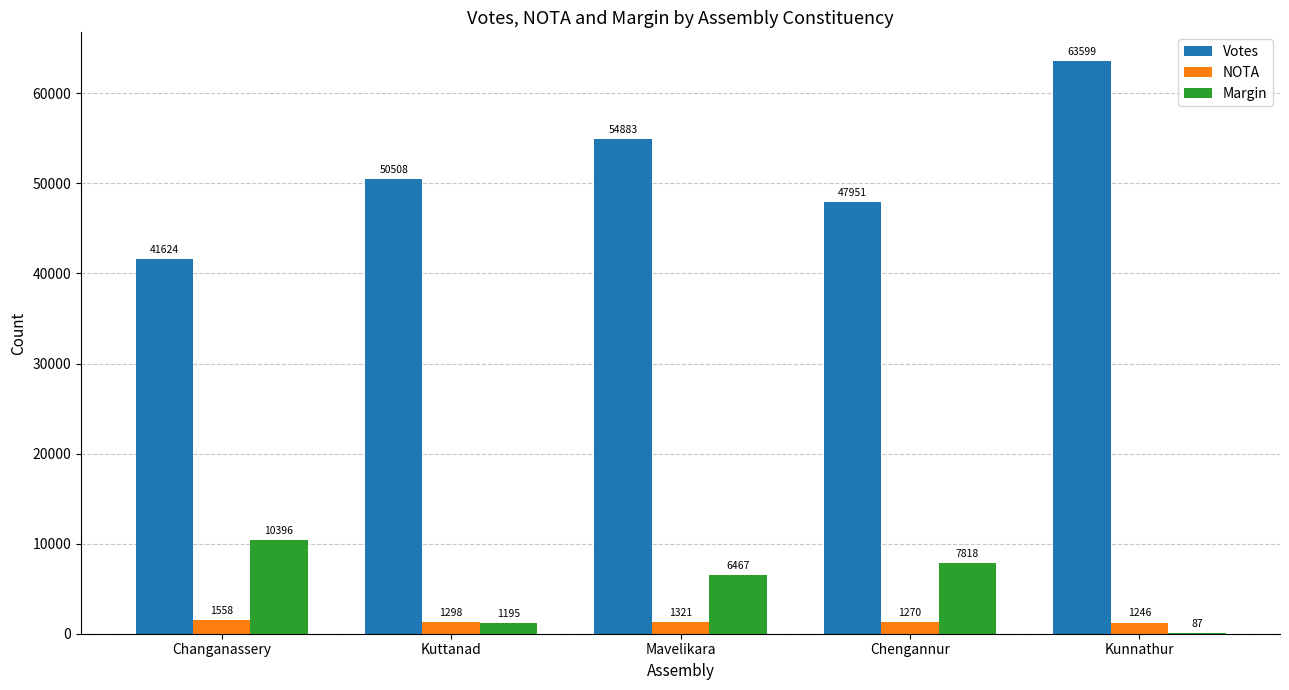

Which series has the largest range (max minus min)?

Votes